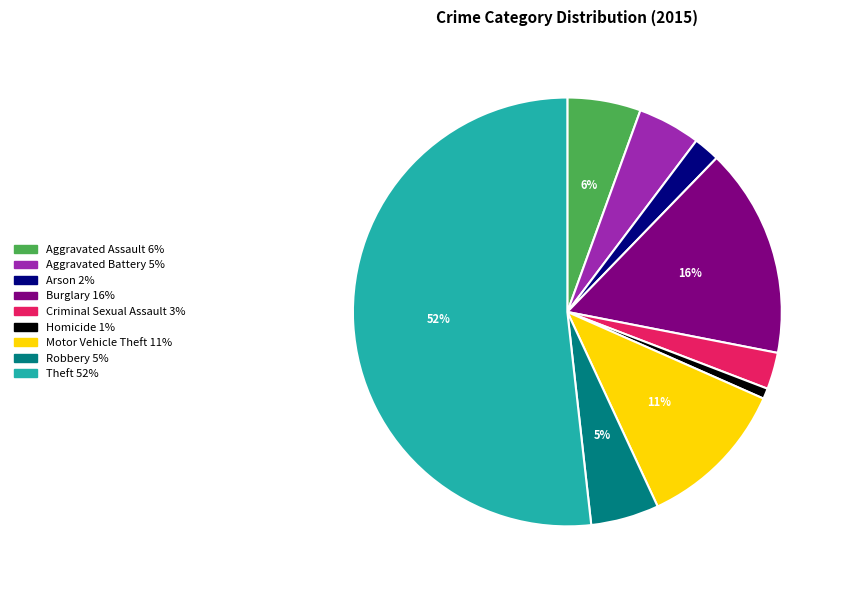

What is the smallest slice in the pie chart?

Homicide